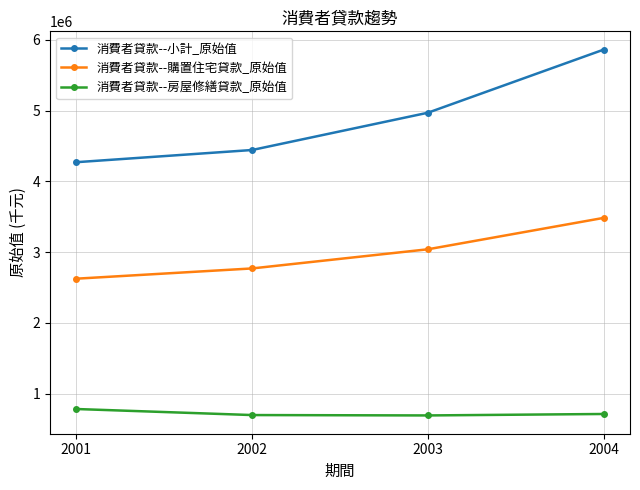

What is the average value of the 消費者貸款--購置住宅貸款_原始值 series?

2978252